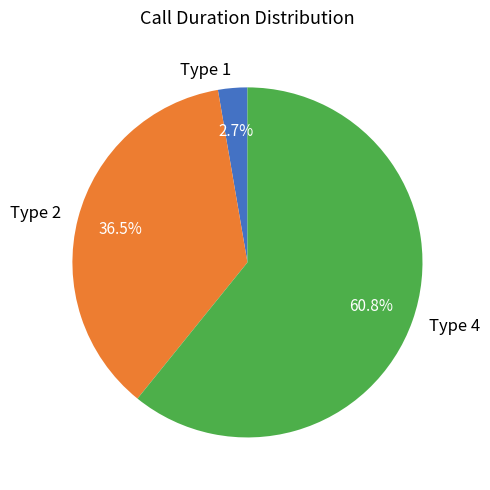

How many slices are in this pie chart?

3